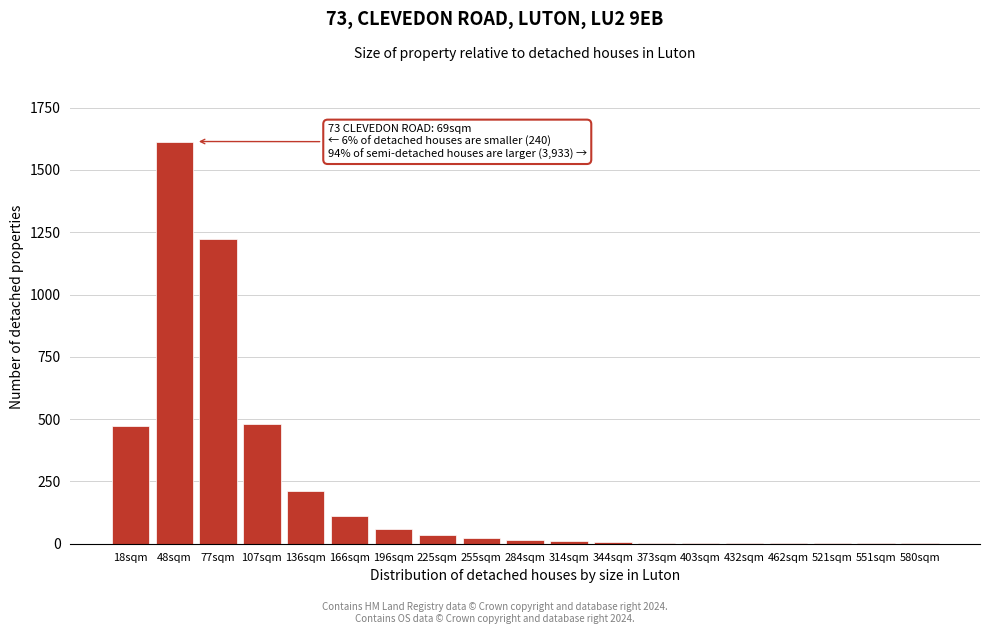

What is the maximum value shown in the chart?

1614